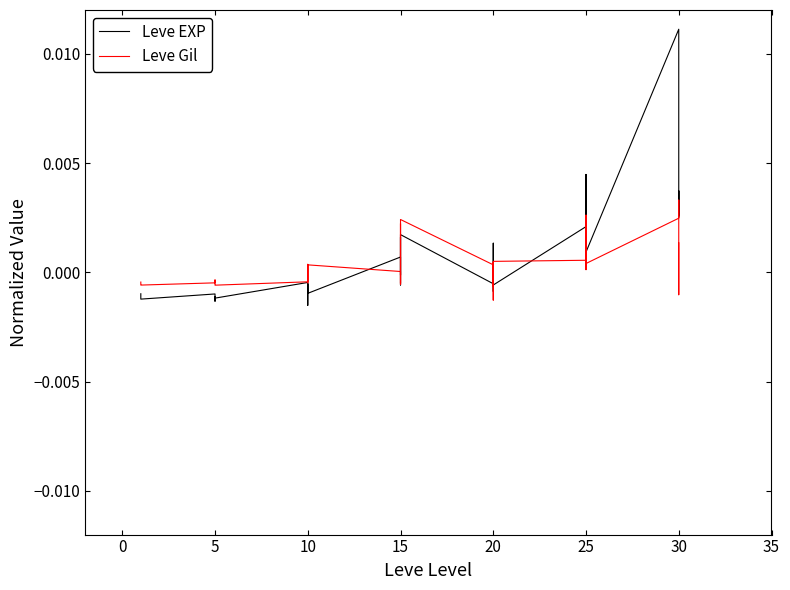

Count the number of categories in the chart.

40